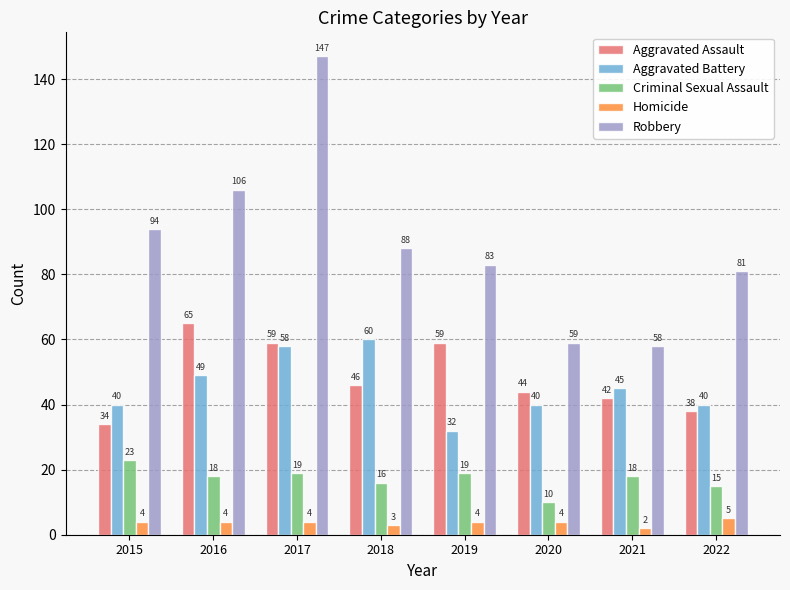

Reading left to right, what are all the values shown in this chart?

Aggravated Assault: 34	65	59	46	59	44	42	38
Aggravated Battery: 40	49	58	60	32	40	45	40
Criminal Sexual Assault: 23	18	19	16	19	10	18	15
Homicide: 4	4	4	3	4	4	2	5
Robbery: 94	106	147	88	83	59	58	81